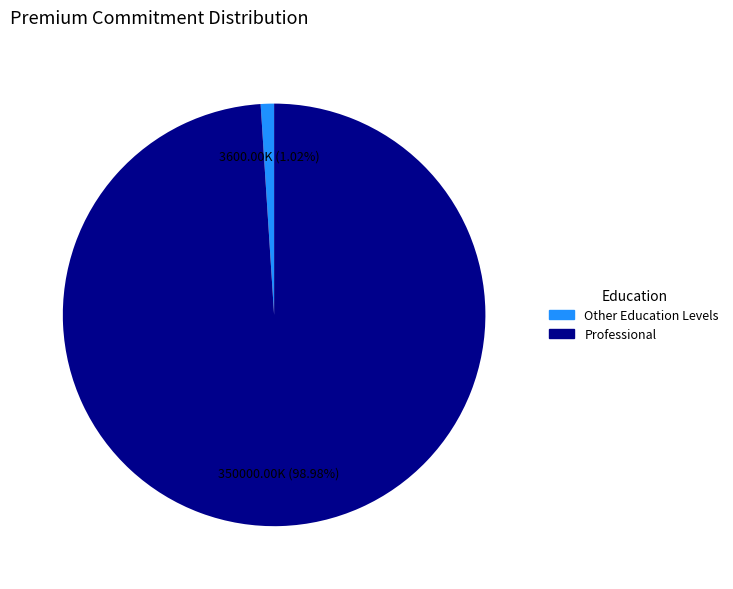

Is there any slice that represents more than half of the pie?

Yes